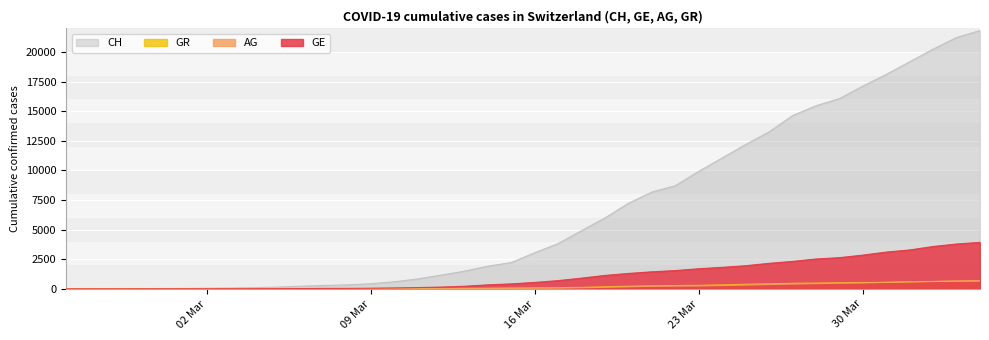

Is the value of AG at 2020-03-01 greater than the value of GR at 2020-04-02?

No